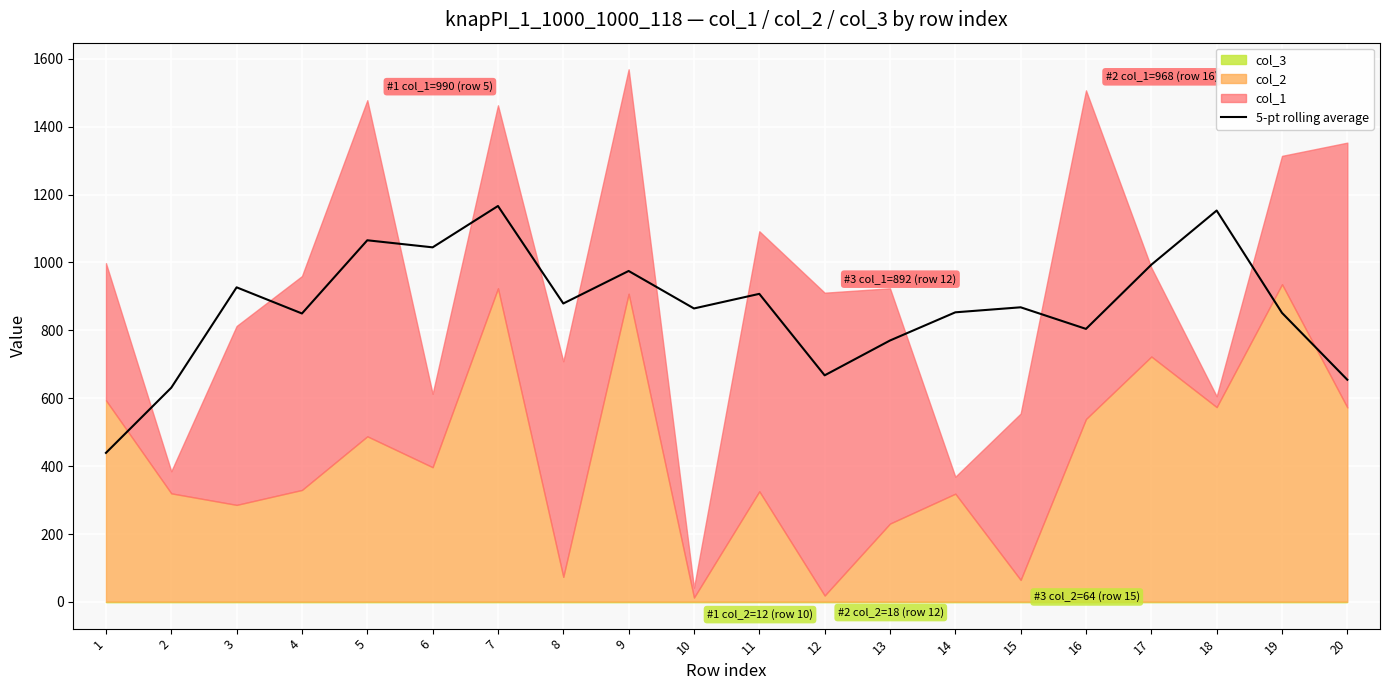

What is the difference between the maximum and second lowest values?

535.2